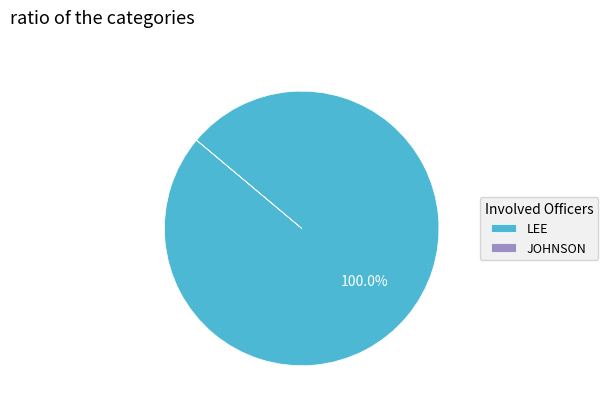

To the nearest percent, what percentage of the pie is LEE?

100%